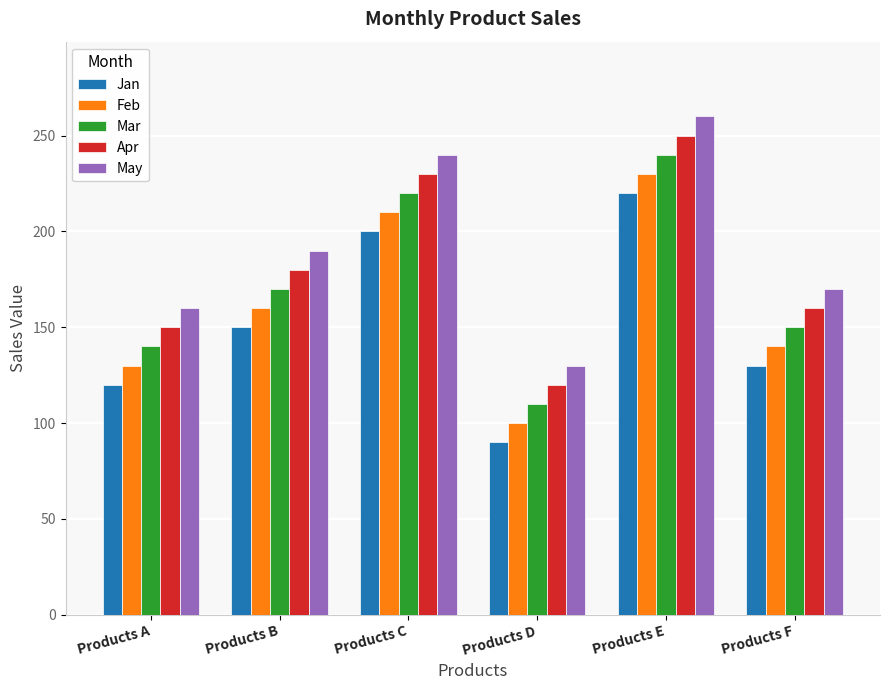

The Jan series shows 73 at Products A. True or false?

False